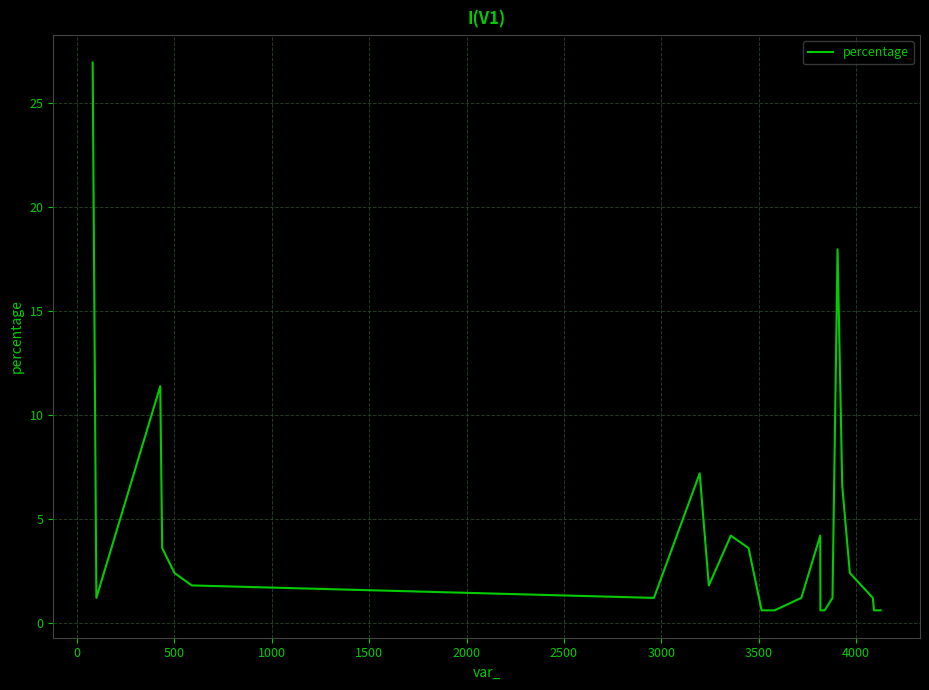

What is the difference between the maximum and minimum values?

26.3